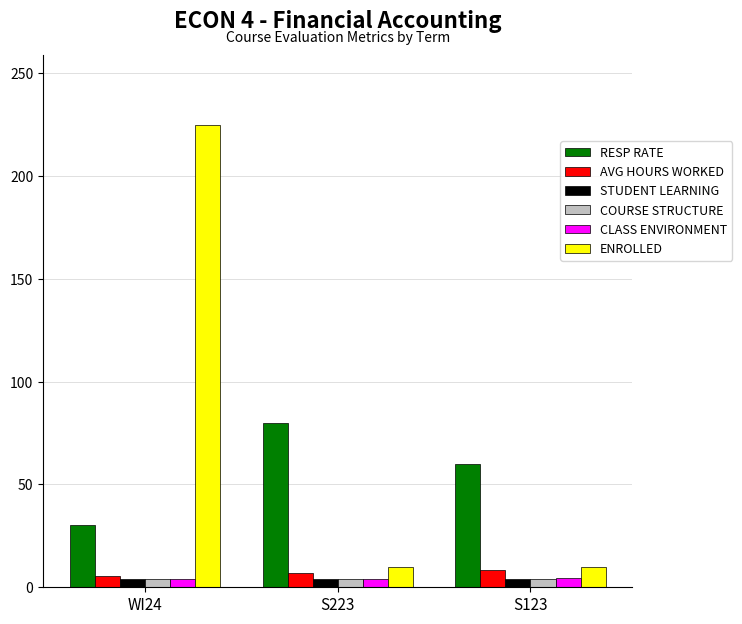

Which series has the largest range (max minus min)?

ENROLLED